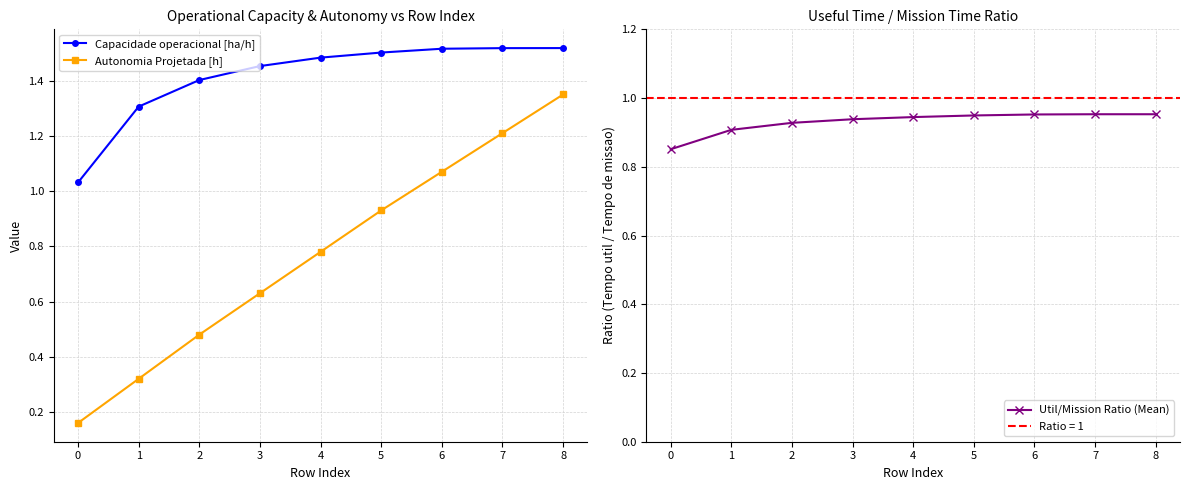

What is the lowest value of the Autonomia Projetada [h] series?

0.2